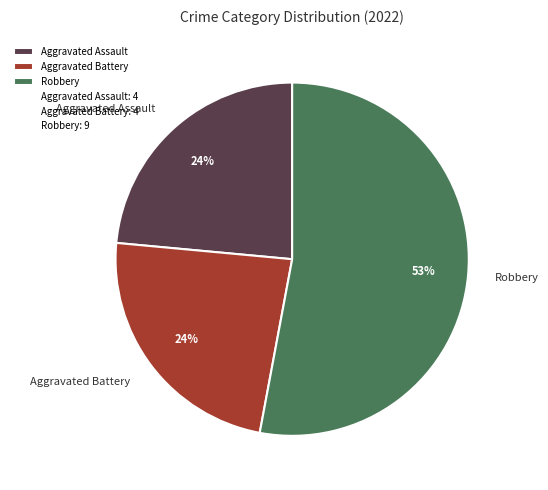

How many segments does this pie chart have?

3